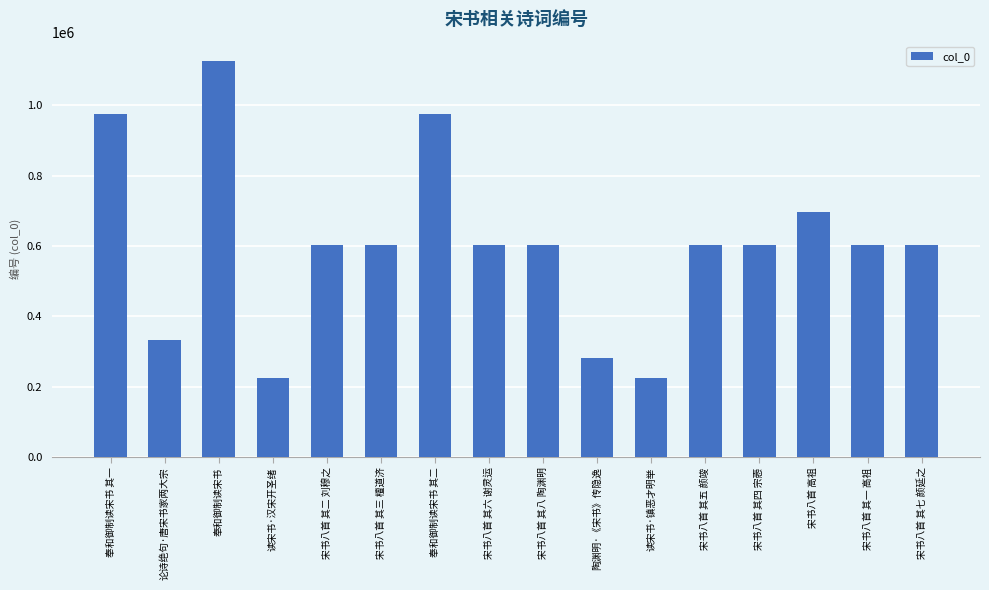

Which category has the highest value across all series?

奉和御制读宋书